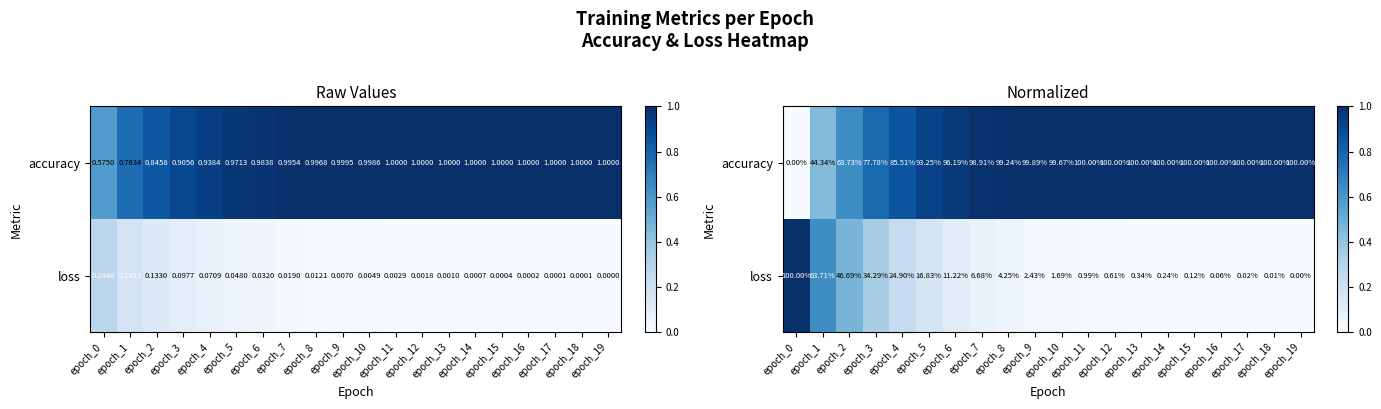

True or false: loss has a value of 0.0 at epoch_16.

True